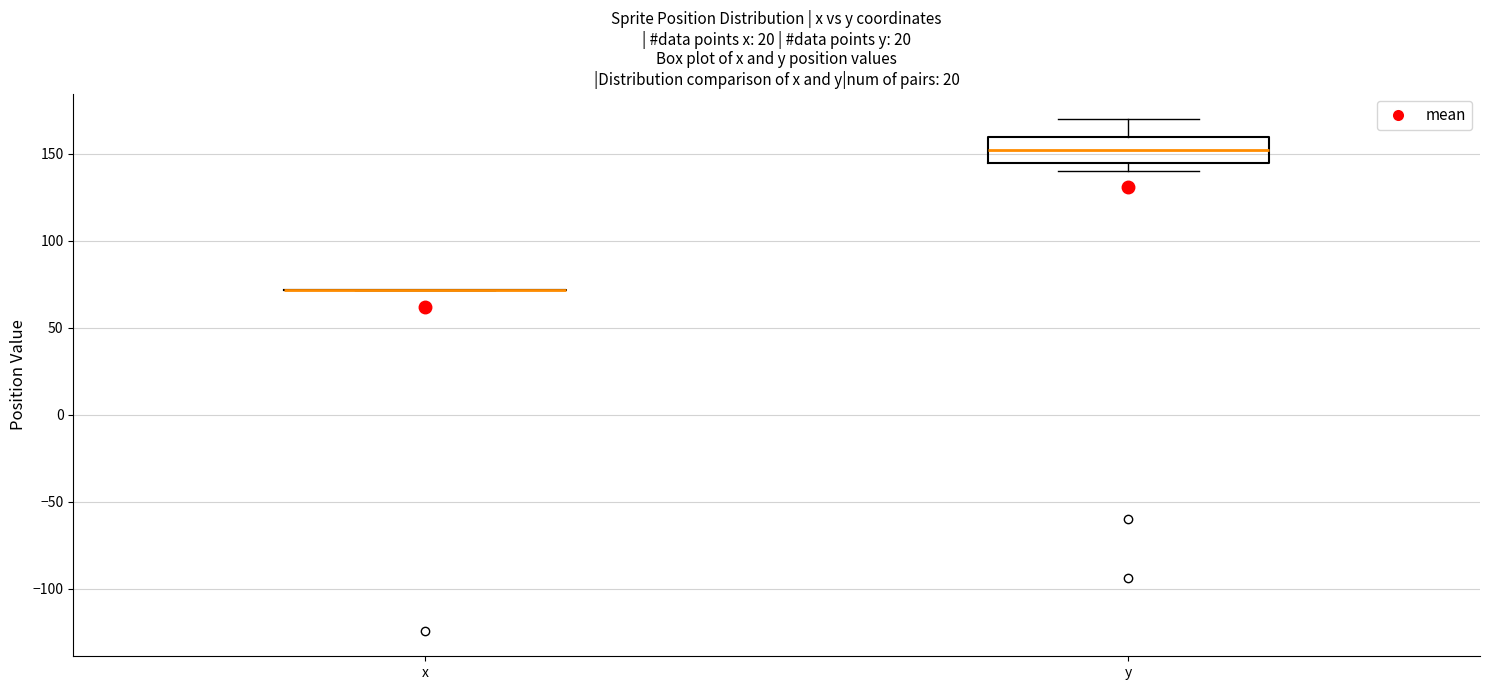

Reading left to right, transcribe this box plot: for each box, give where its median line is, the range the box spans, and where its two whiskers end, as read against the y-axis. The values are not printed on the chart, so give them approximately, as read against the axis.

x: box collapsed to a line at 70, whiskers 70 to 70
y: median 155, box 145 to 160, whiskers 140 to 170